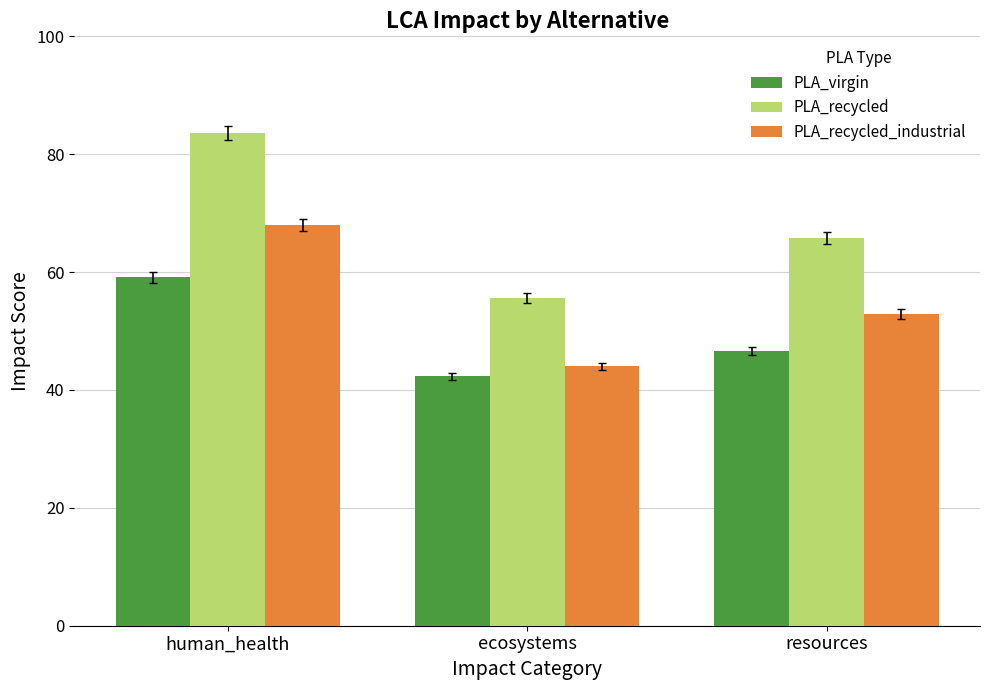

What is the smallest value displayed?

42.3